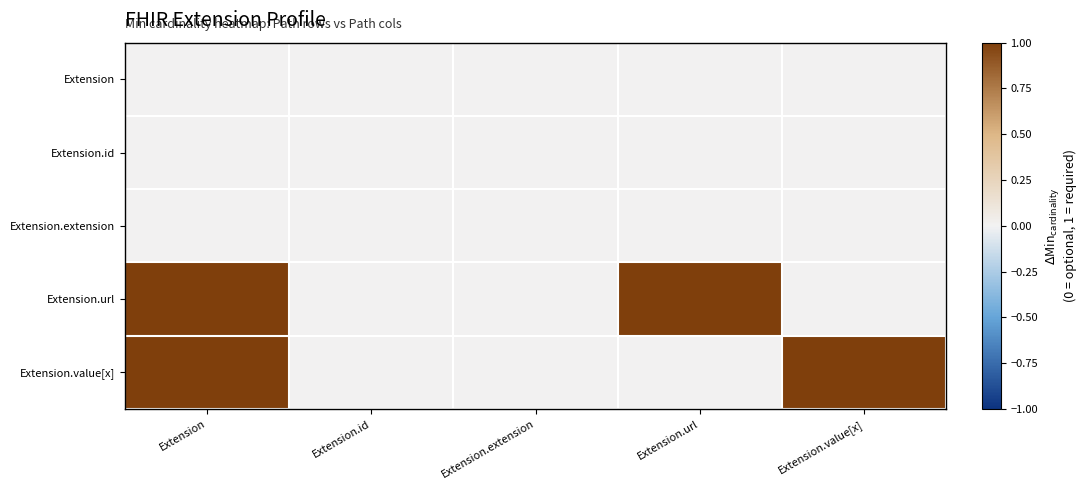

Count the number of data series in this chart.

5